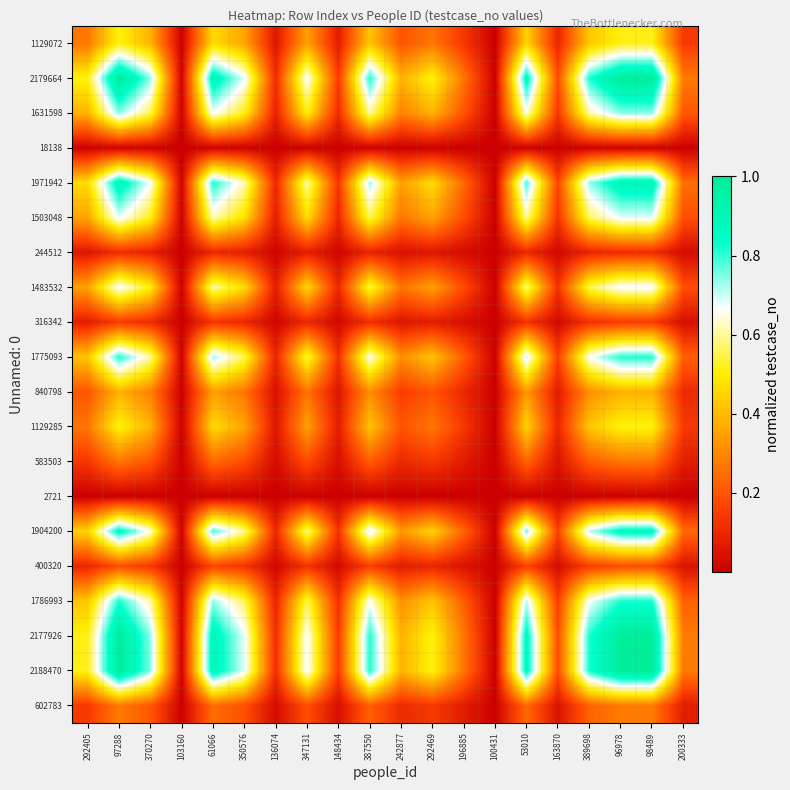

Which has a higher value, 370270 or 292469?

370270